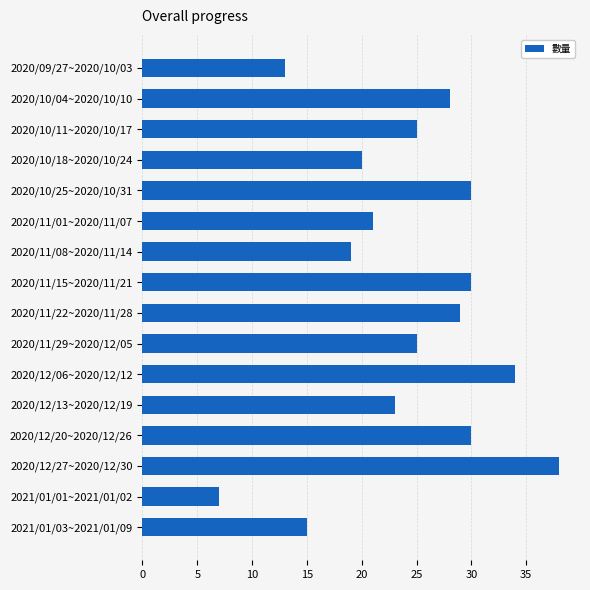

Between 2020/10/04~2020/10/10 and 2020/12/13~2020/12/19, which is larger?

2020/10/04~2020/10/10